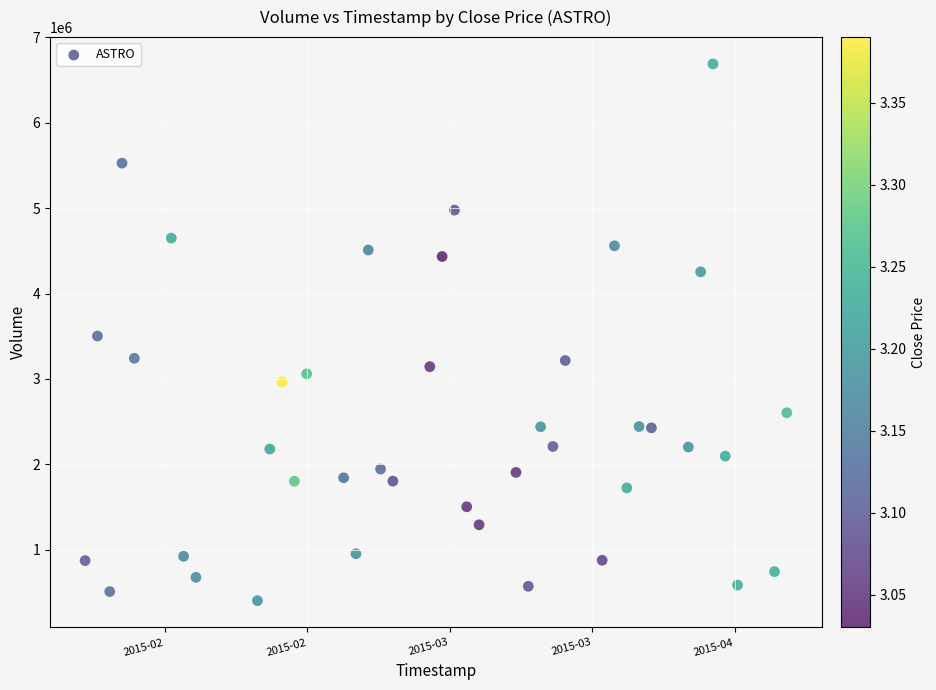

What is the range of X values (max minus min)?

4924800